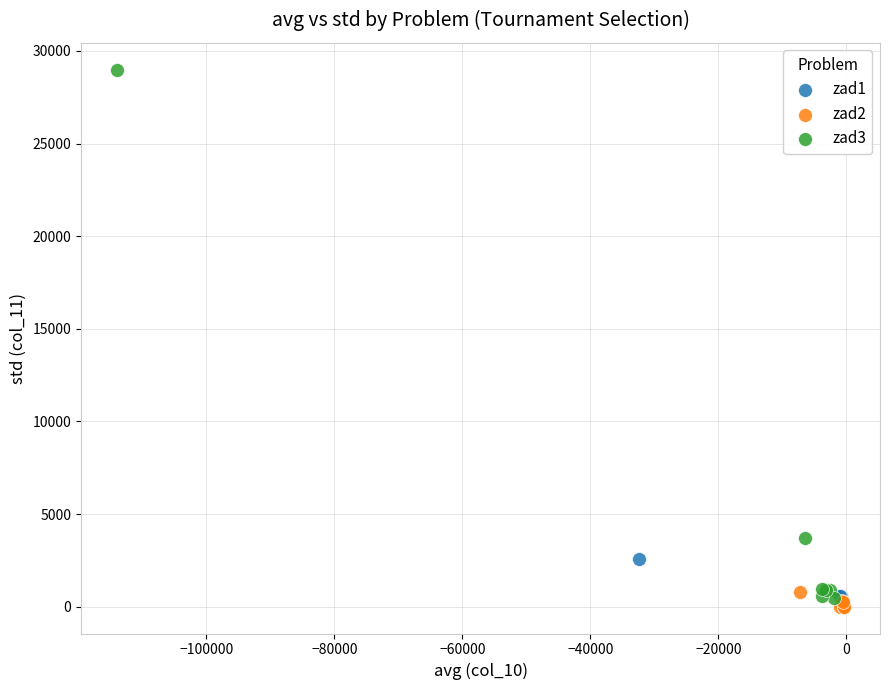

Which series has the widest spread of Y values?

zad3